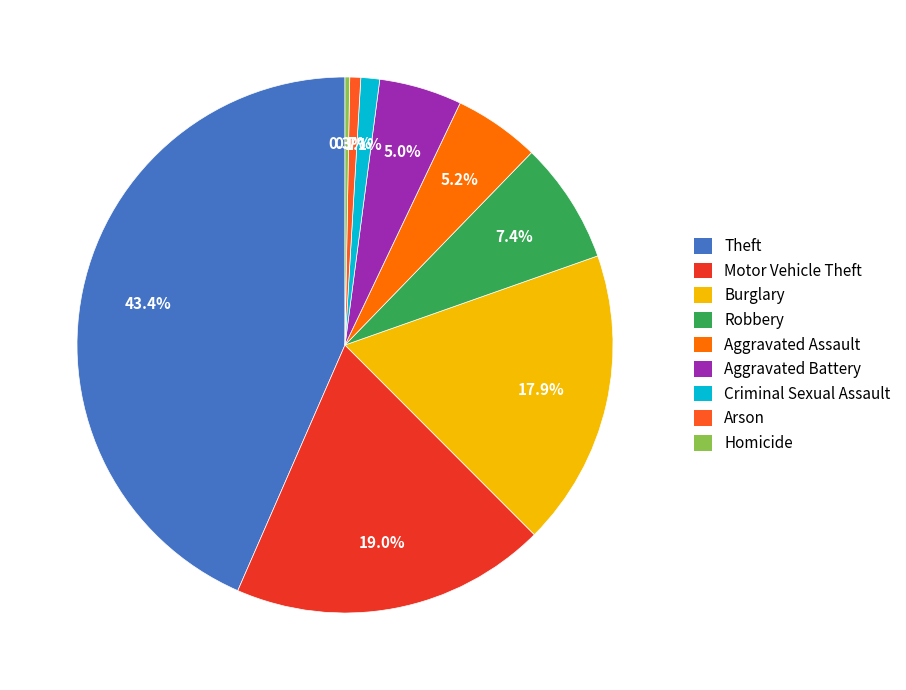

Which slice is the largest?

Theft